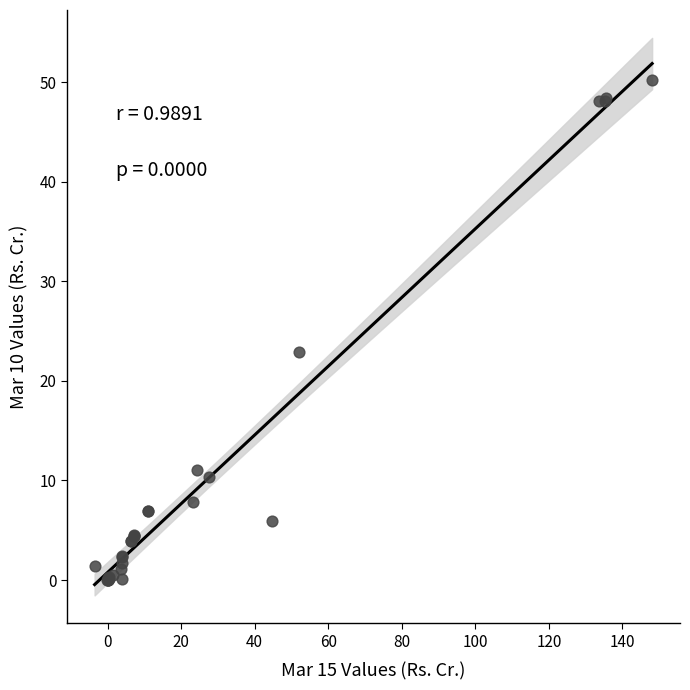

What Y value in the scatter plot is closest to 25?

22.9